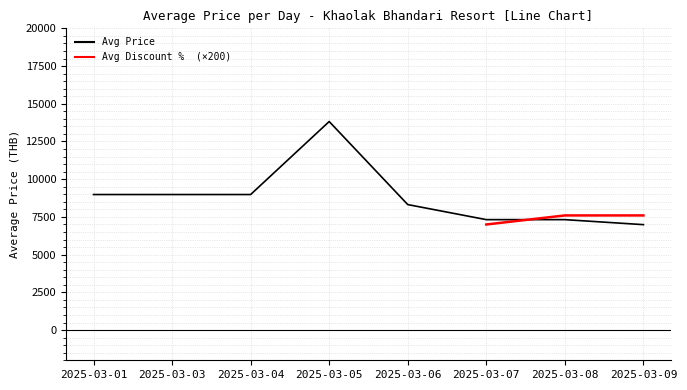

What is the ratio of the value at 2025-03-05 to the value at 2025-03-03?

1.5